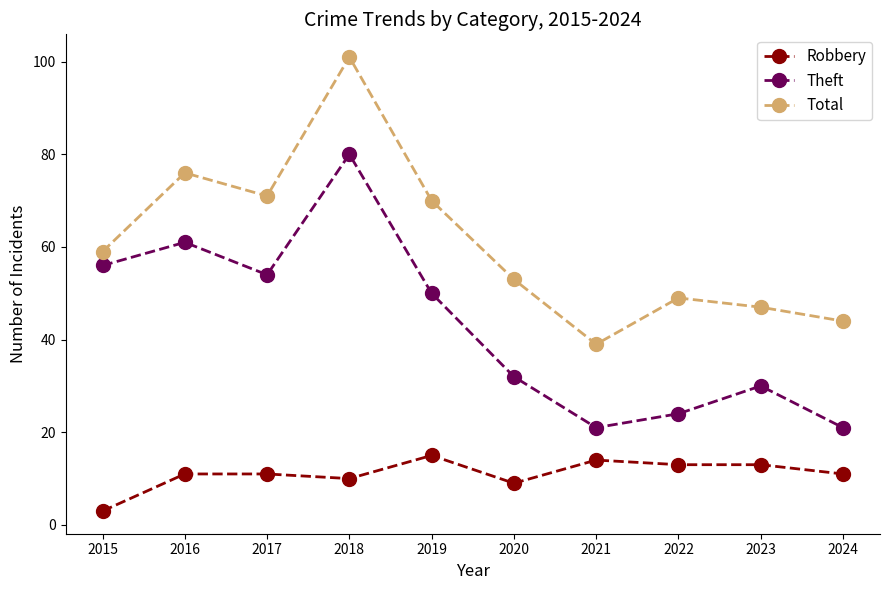

How many distinct data groups are displayed?

3